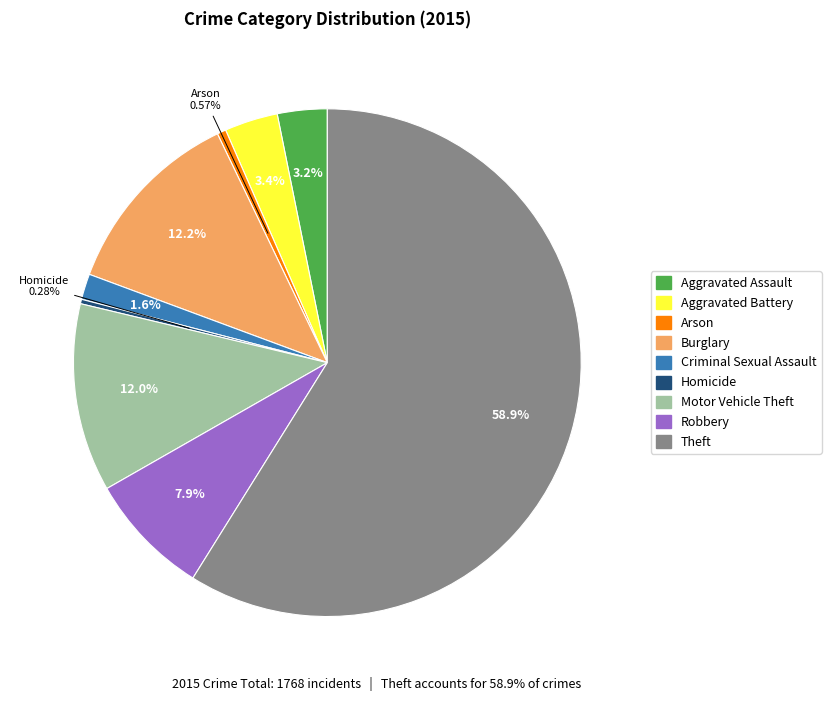

What is the majority slice?

Theft